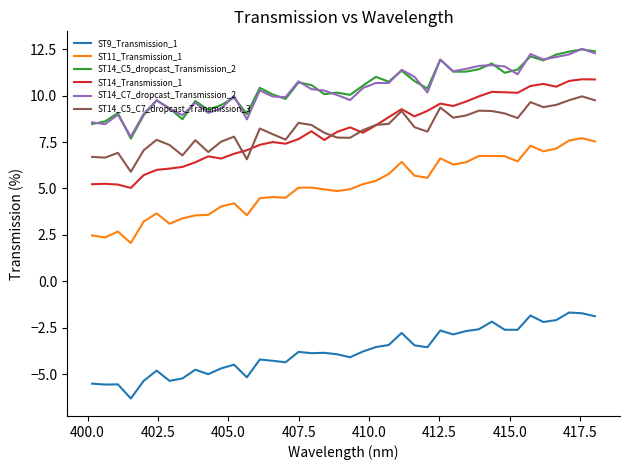

What is the maximum value shown in the chart?

12.5